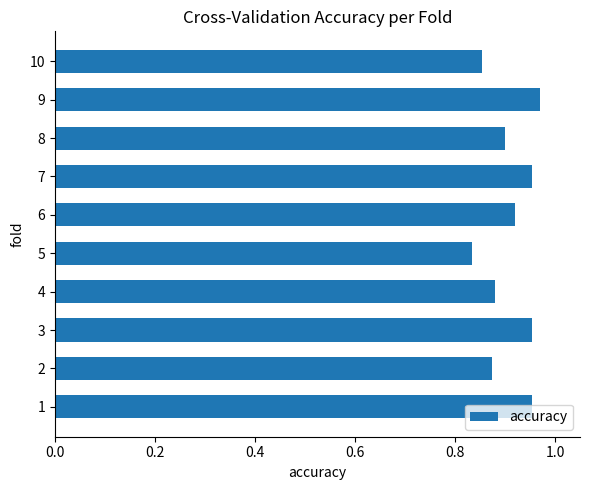

The chart shows a value of 0.9 at 2. True or false?

True